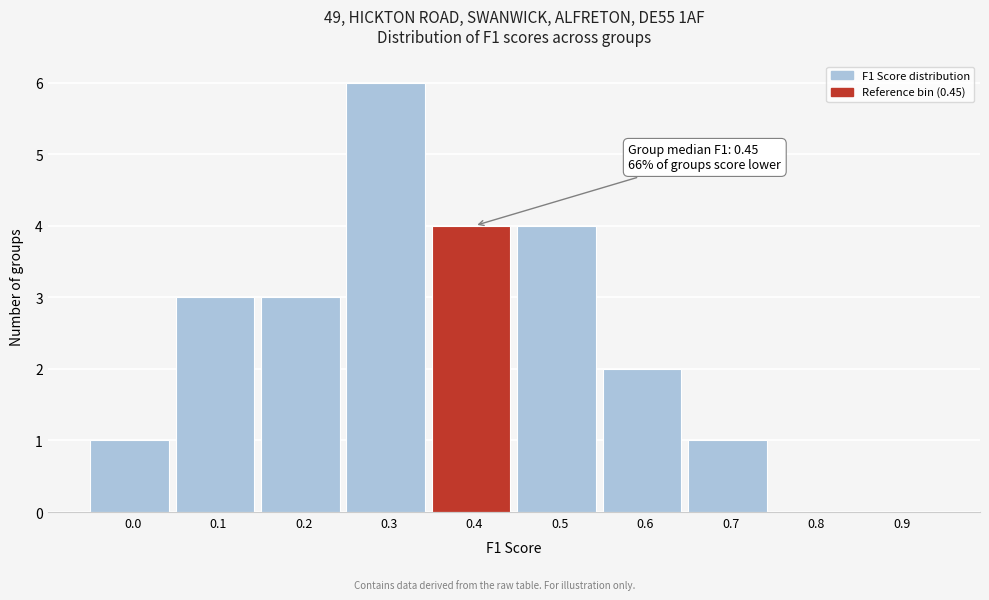

Reading left to right, what are all the values shown in this chart?

0.0=1	0.1=3	0.2=3	0.3=6	0.4=4	0.5=4	0.6=2	0.7=1	0.8=0	0.9=0